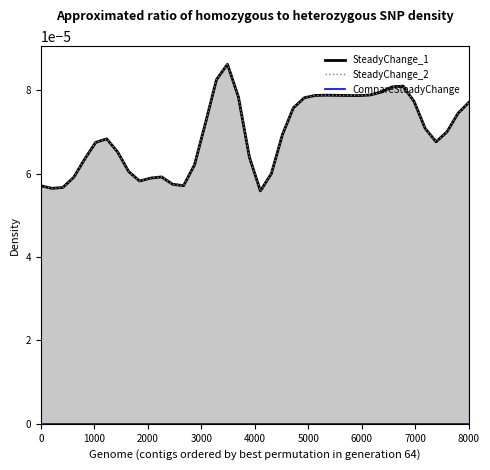

True or false: SteadyChange_1 and SteadyChange_2 intersect in this chart.

False